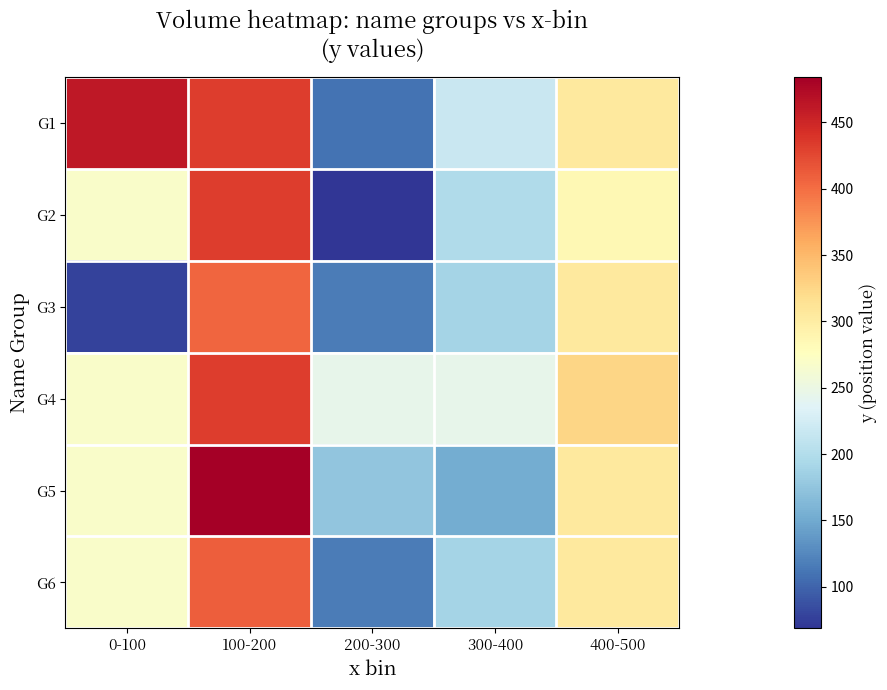

What is the total value across all series at 100-200?

2597.3